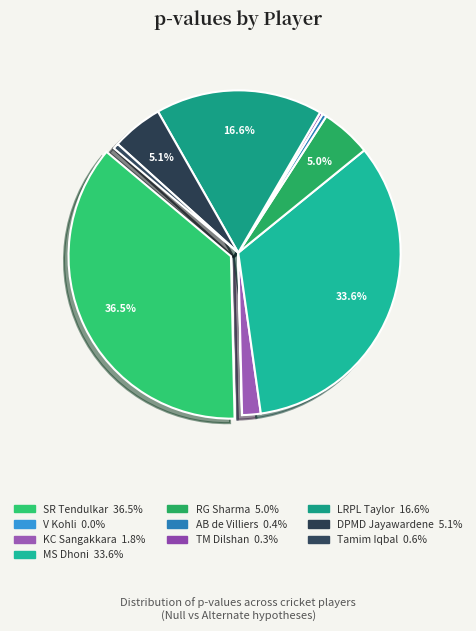

How much of the chart is everything except V Kohli?

100.0%